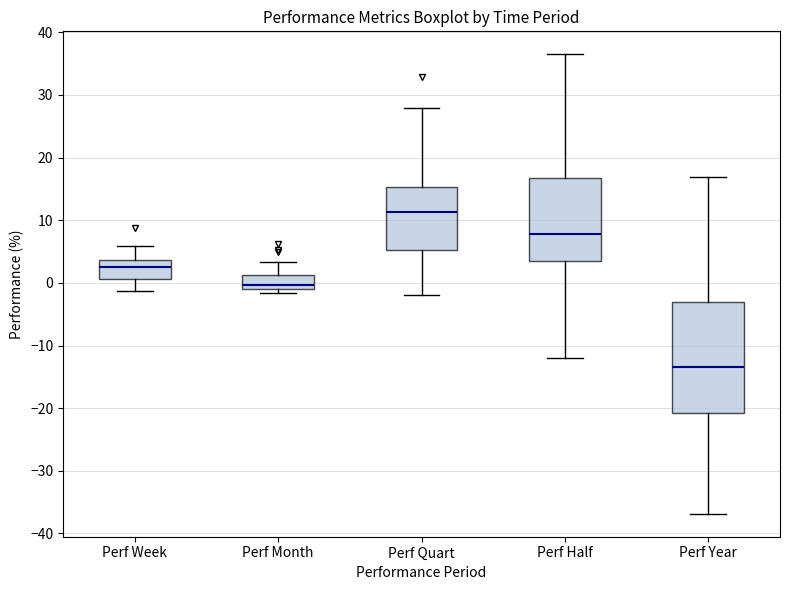

Reading left to right, read every box against the y-axis: the position of its median line, the range the box covers, and the ends of its whiskers. The values are not printed on the chart, so give them approximately, as read against the axis.

Perf Week: median 3, box 1 to 4, whiskers -1 to 6
Perf Month: median 0, box -1 to 1, whiskers -2 to 3
Perf Quart: median 11, box 5 to 15, whiskers -2 to 28
Perf Half: median 8, box 4 to 17, whiskers -12 to 36
Perf Year: median -13, box -21 to -3, whiskers -37 to 17